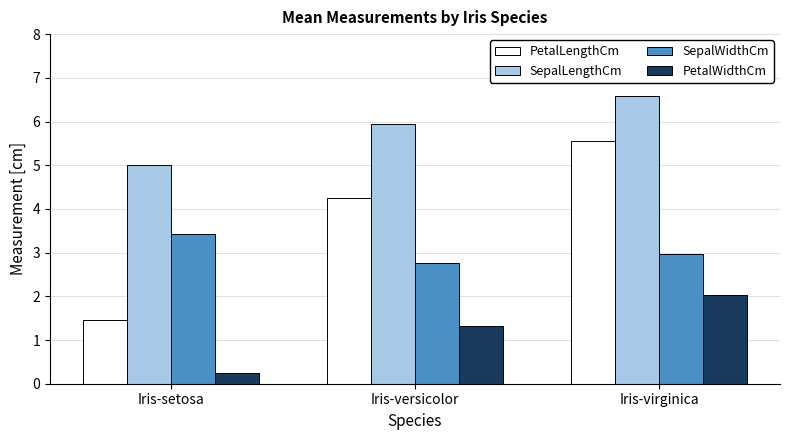

The SepalLengthCm series shows 5.0 at Iris-setosa. True or false?

True